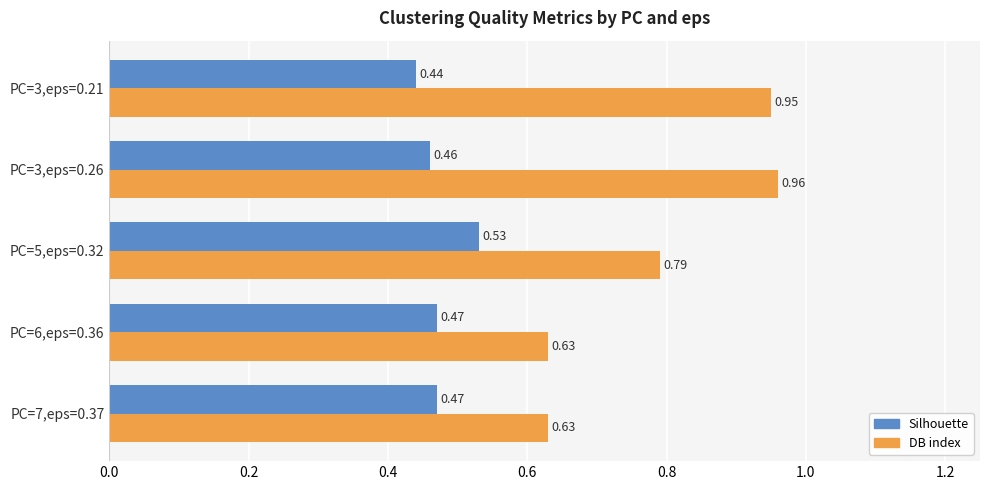

At which category is the sum across all series the highest?

PC=3,eps=0.26